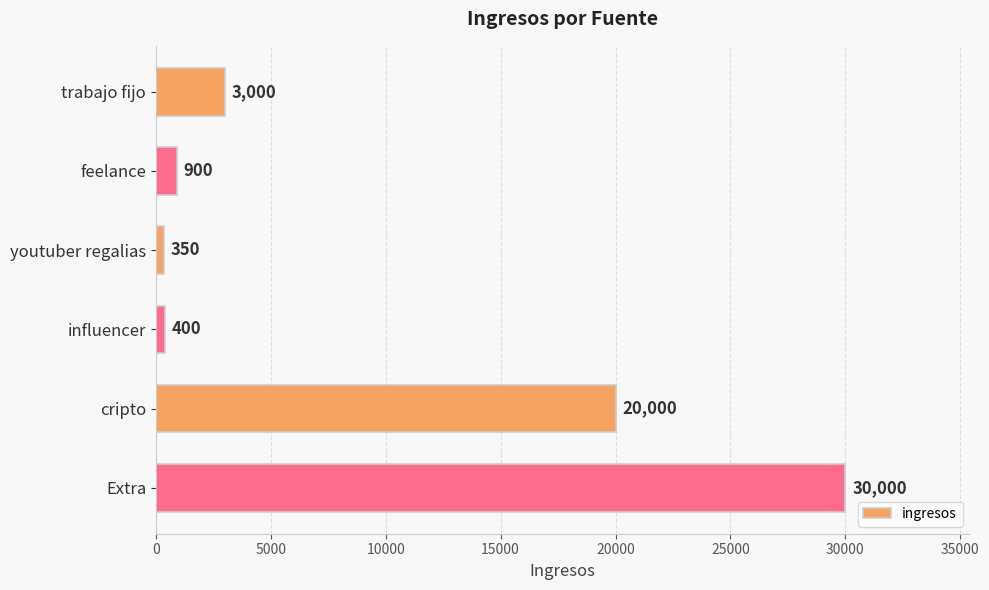

Reading bottom to top, list all the values displayed in this chart.

30000	20000	400	350	900	3000